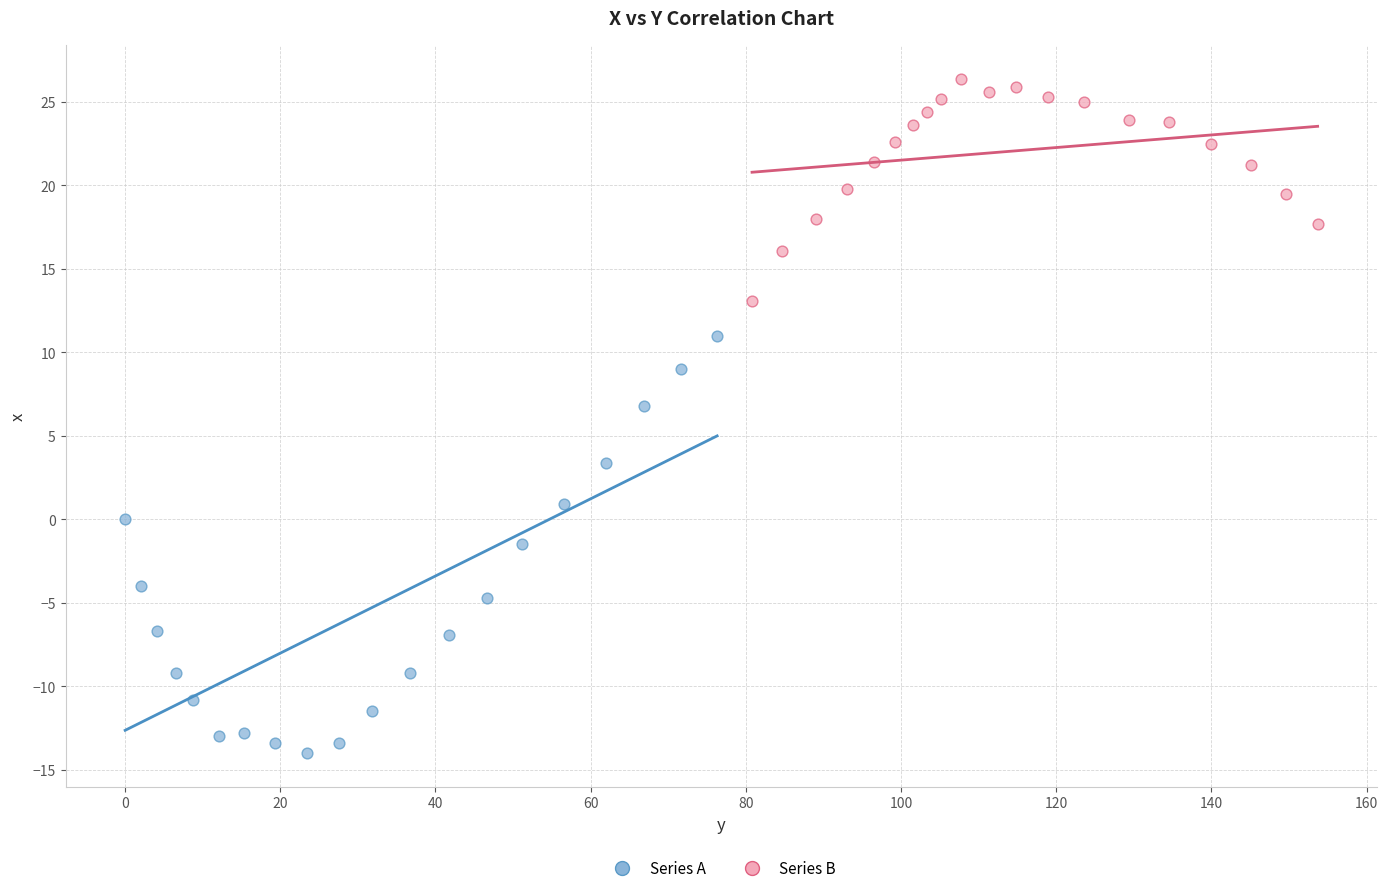

Which series contains the highest Y value?

Series B